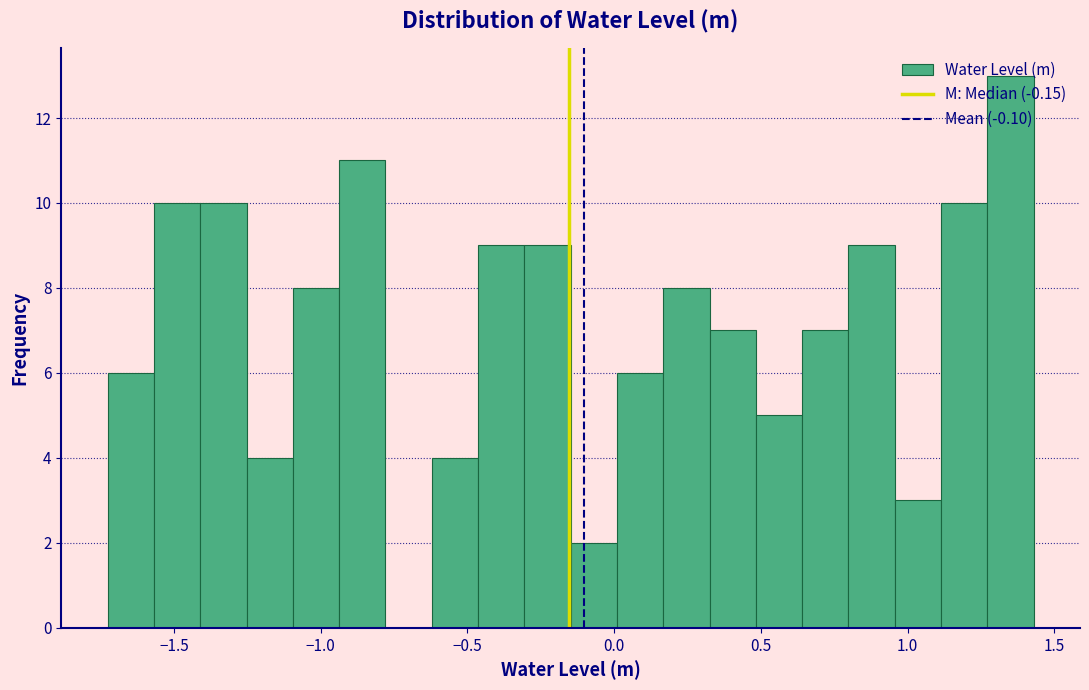

Read against the x-axis, roughly where is the centre of the tallest bar?

1.35